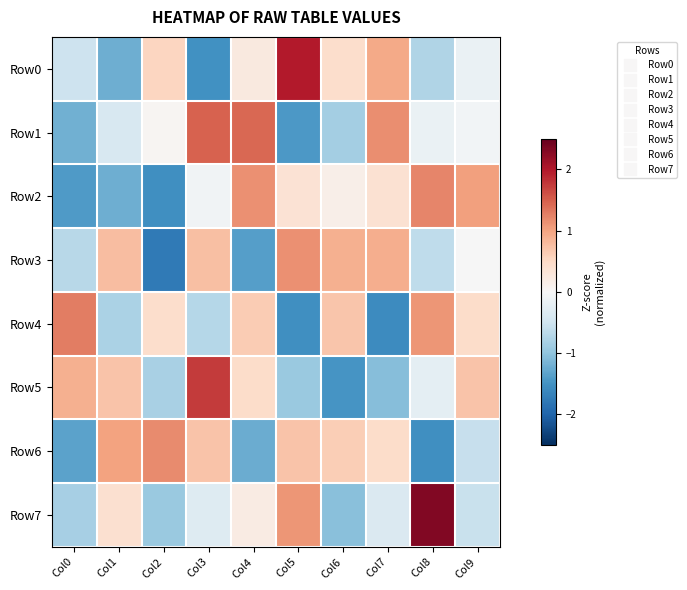

Between Col4 and Col8, which series saw the biggest shift?

Row7